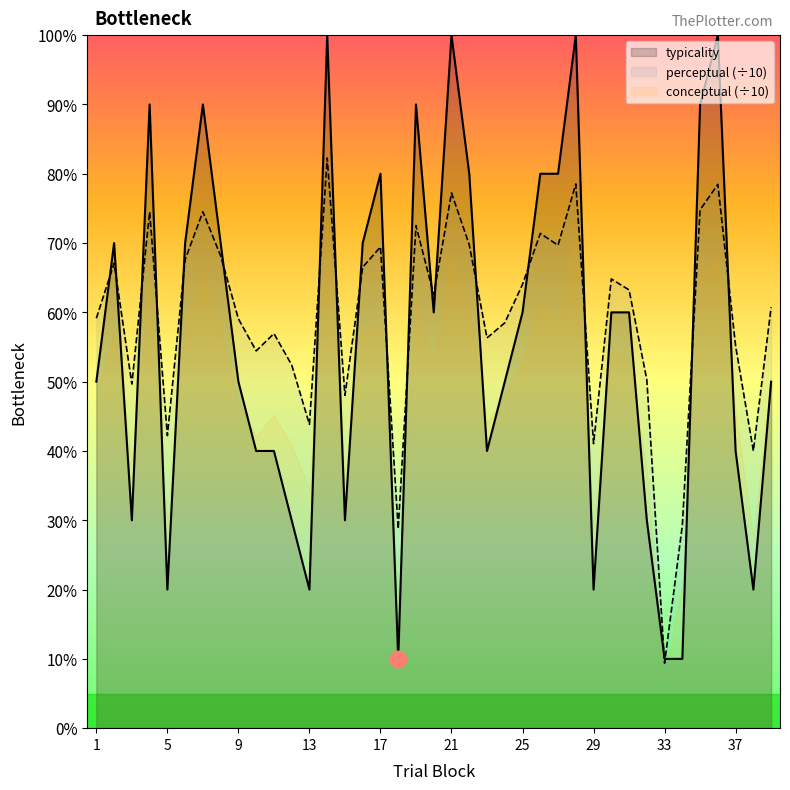

What are all the series names shown in the legend?

typicality, perceptual (÷10), conceptual (÷10)